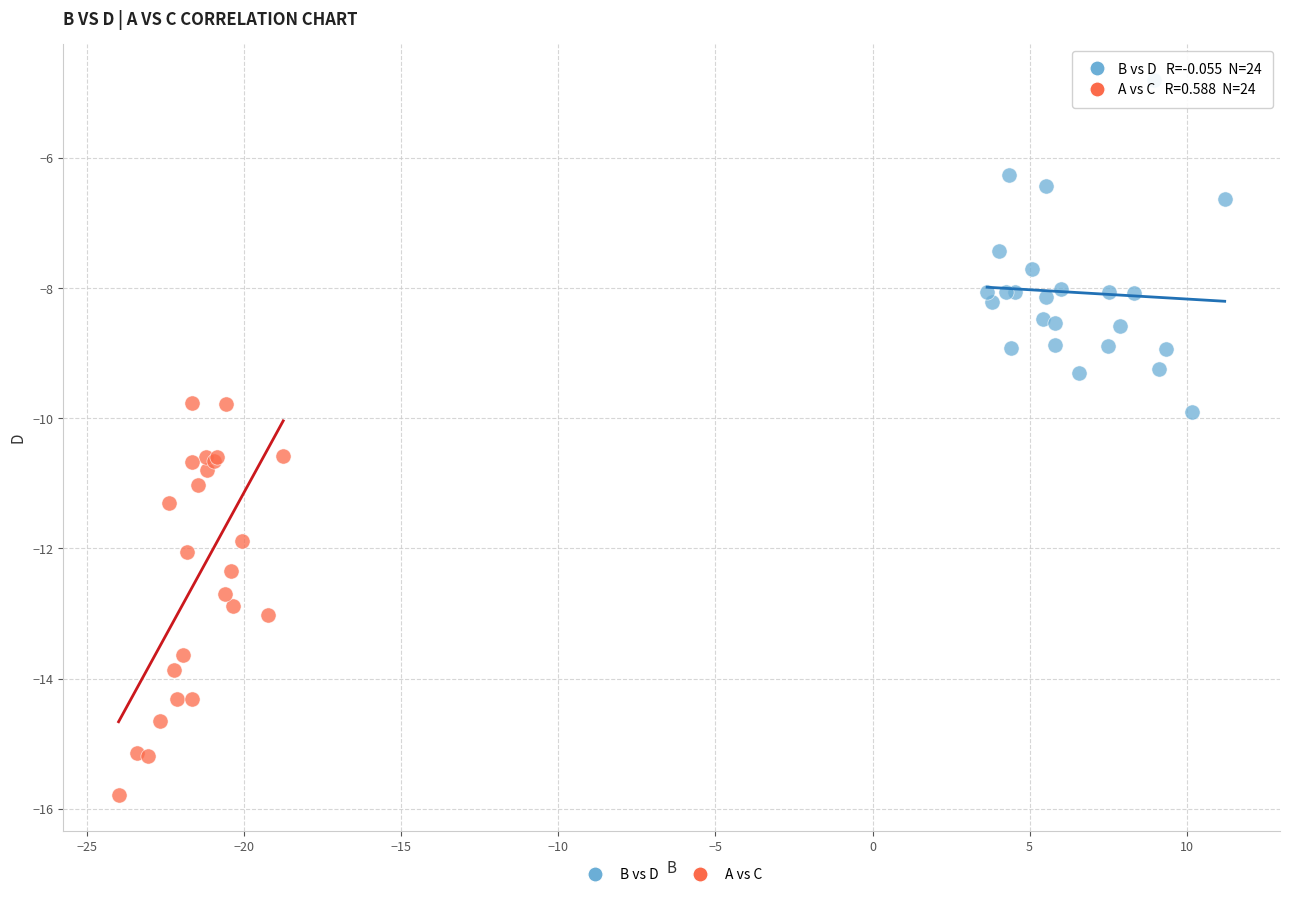

Which series reaches the minimum Y coordinate?

A vs C